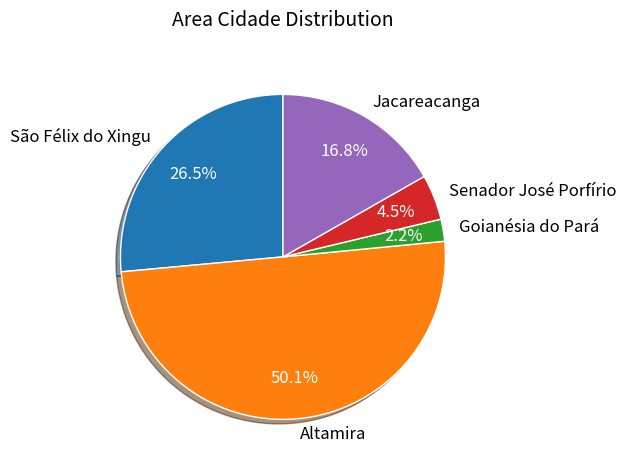

Between São Félix do Xingu and Goianésia do Pará, which is larger?

São Félix do Xingu